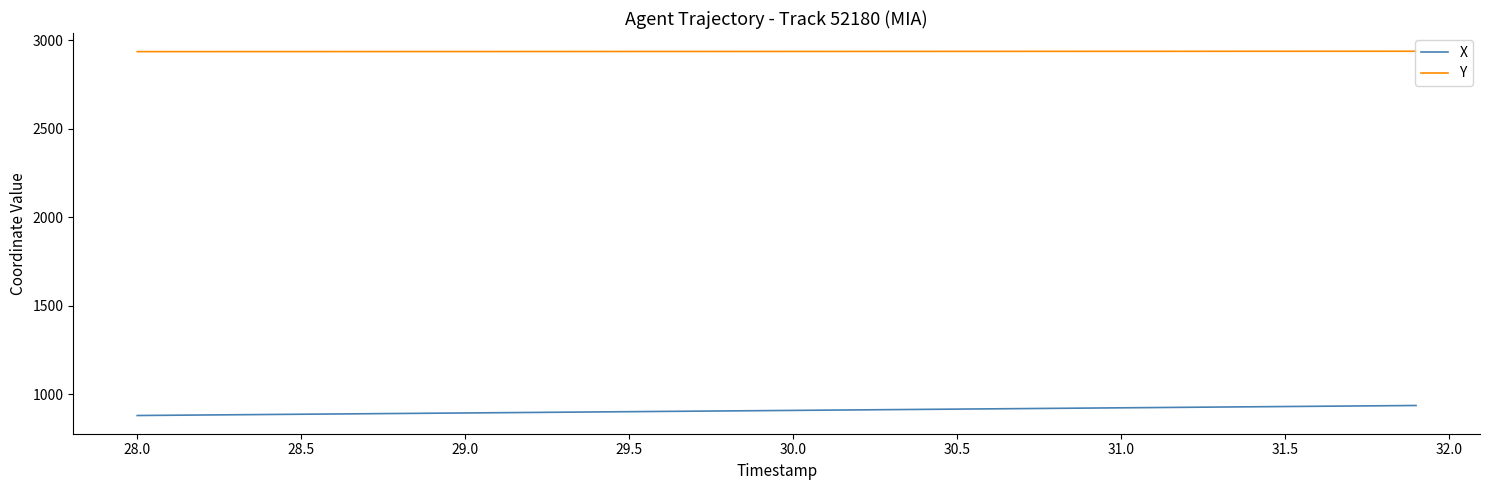

What is the minimum value for Y?

2934.9